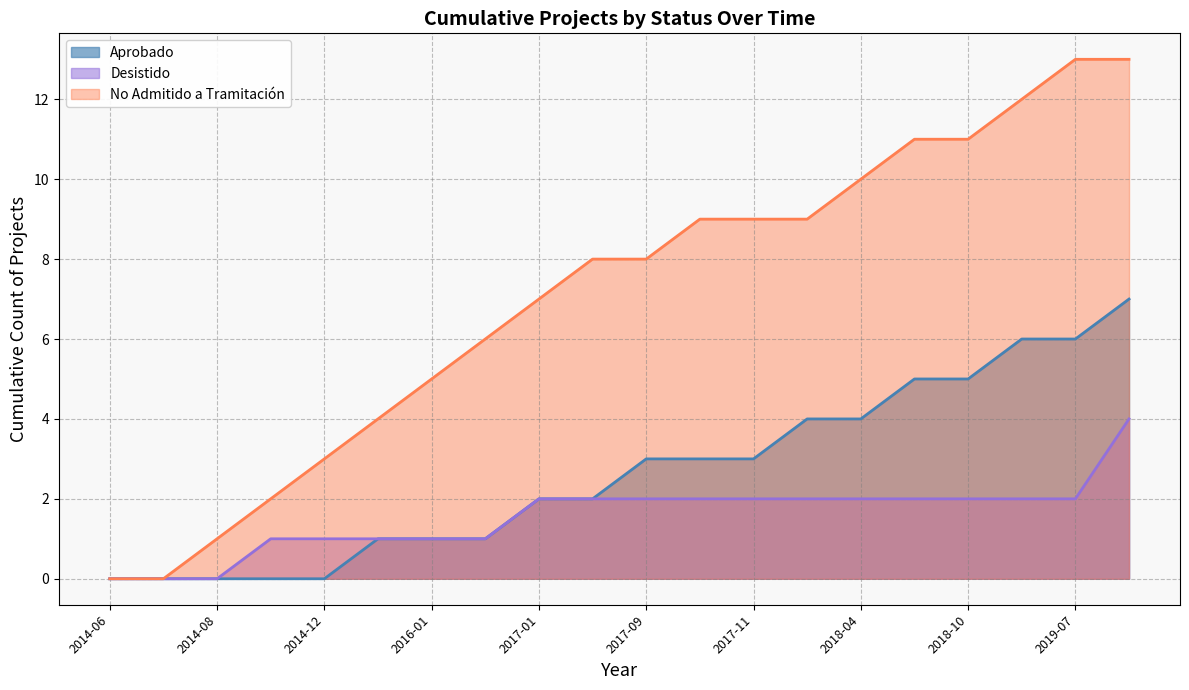

Does the chart have visible grid lines?

Yes